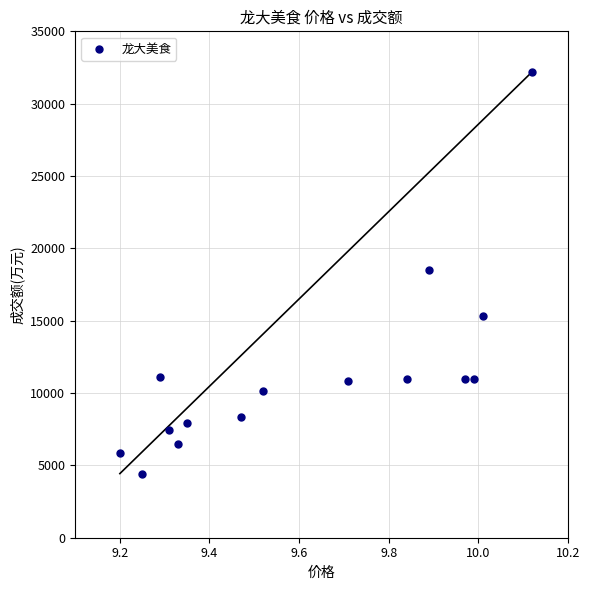

What is the range of Y values (max minus min)?

27757